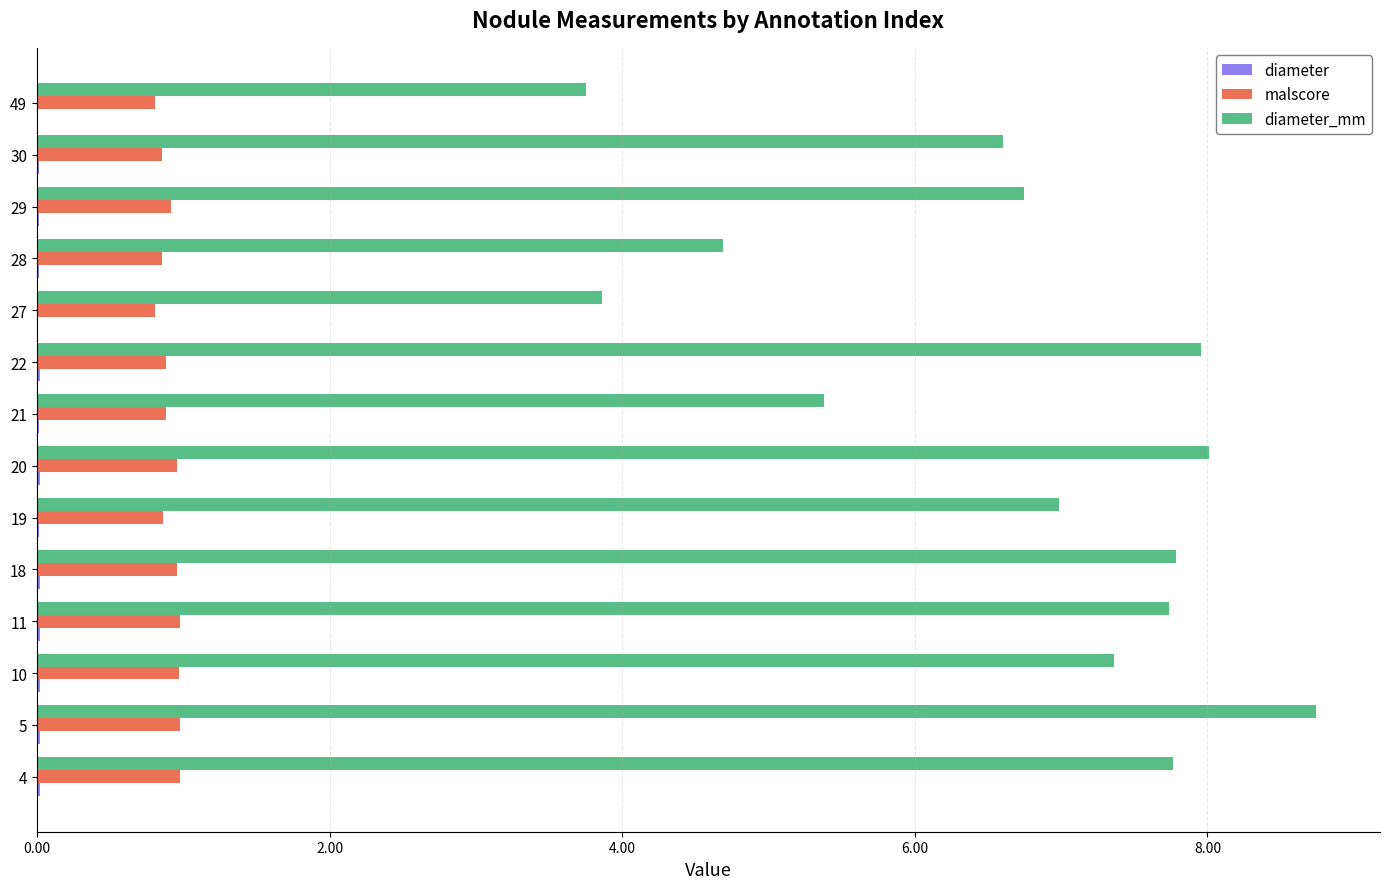

Which label corresponds to the largest value in the chart?

5